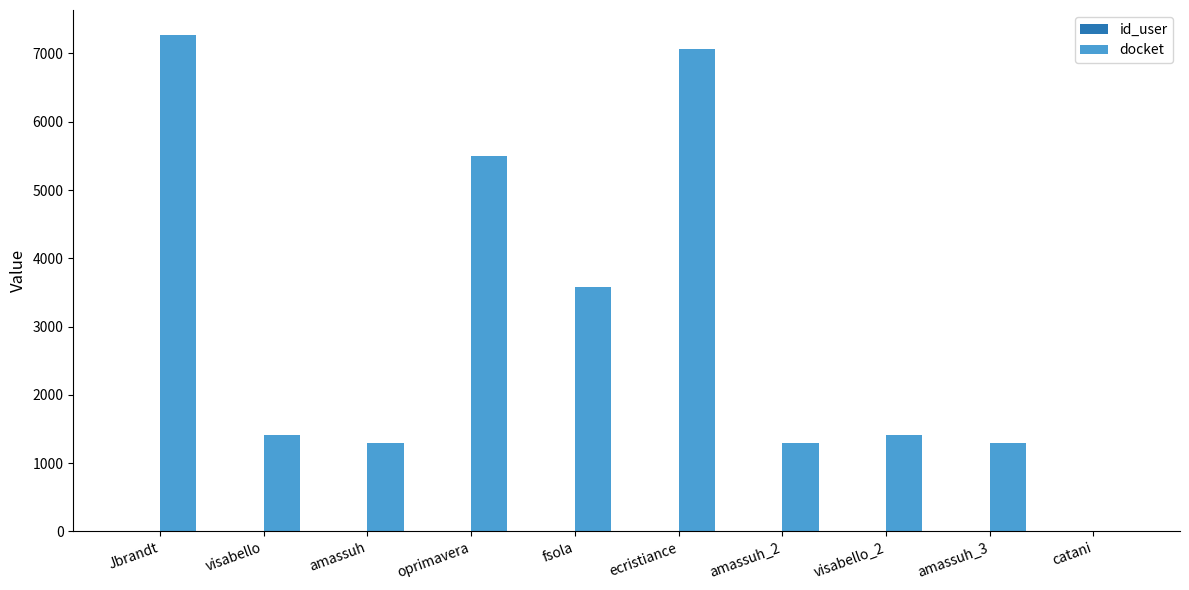

Between Jbrandt and visabello_2, which series saw the biggest shift?

docket